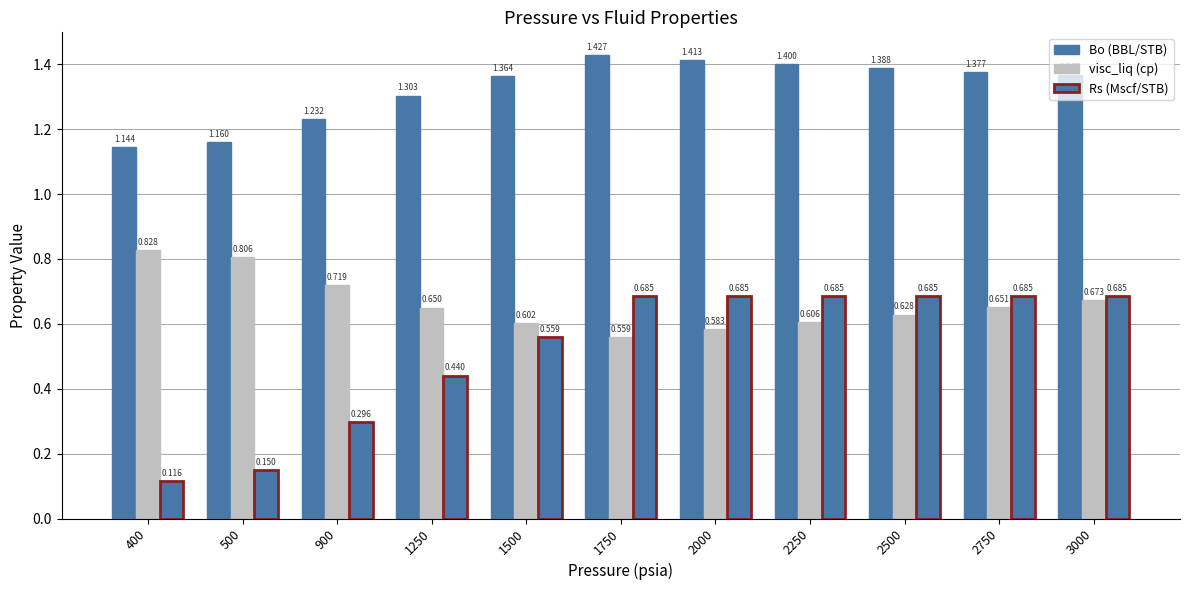

What is the value of the visc_liq (cp) bar at the 7th from the left?

0.6